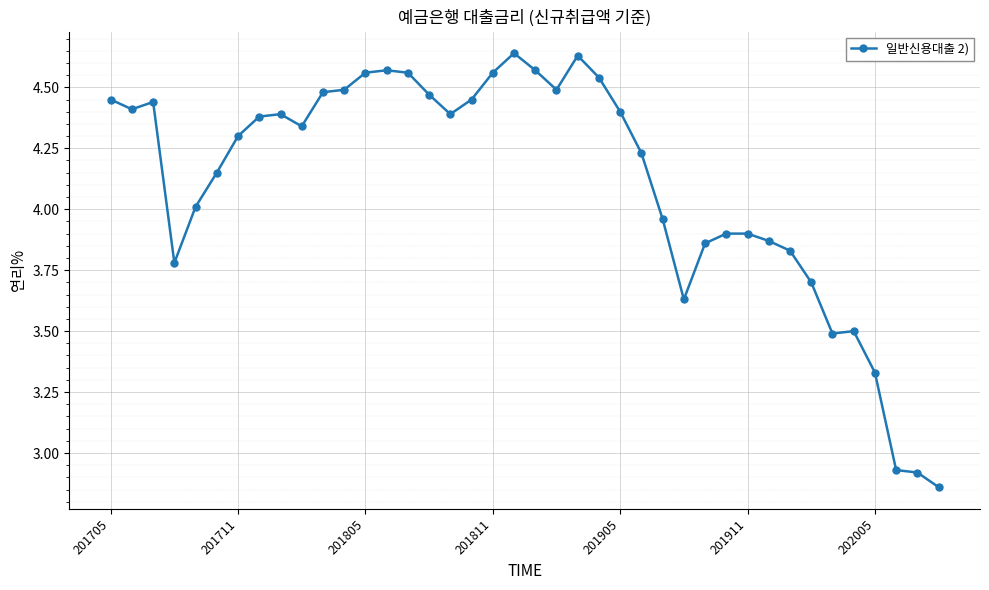

What is the difference between the maximum and minimum values?

1.8